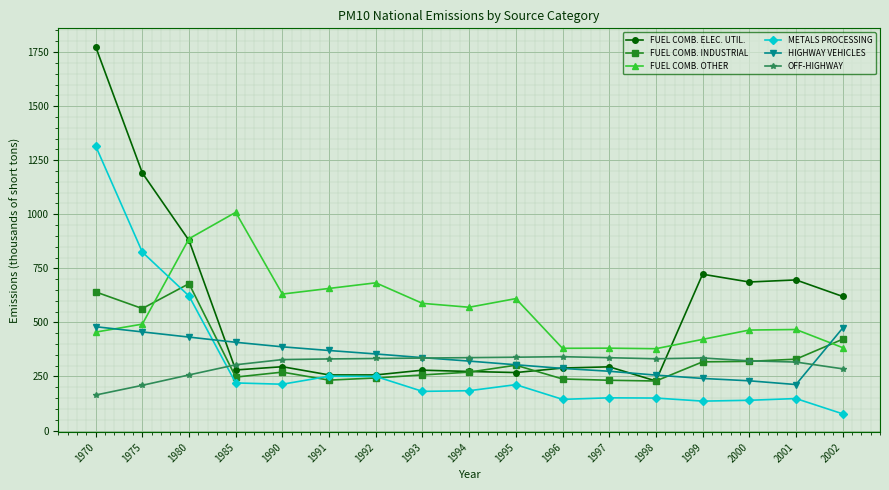

How many data points does each series have?

17